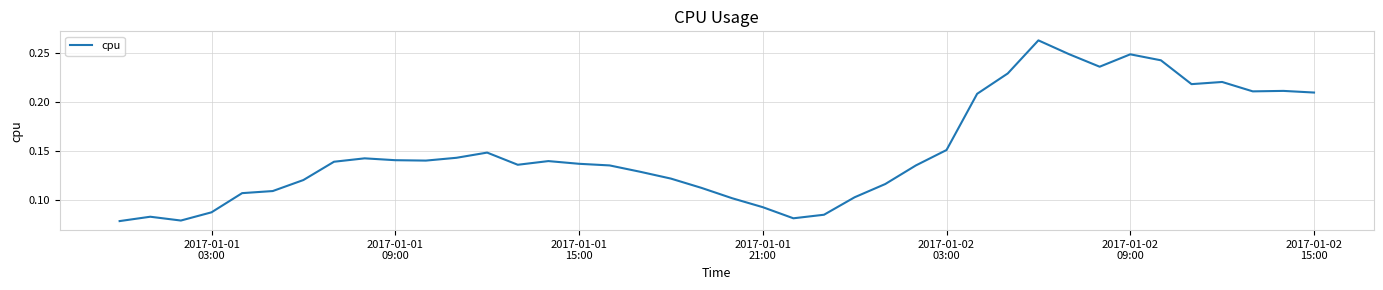

How many lines are shown in the chart?

1